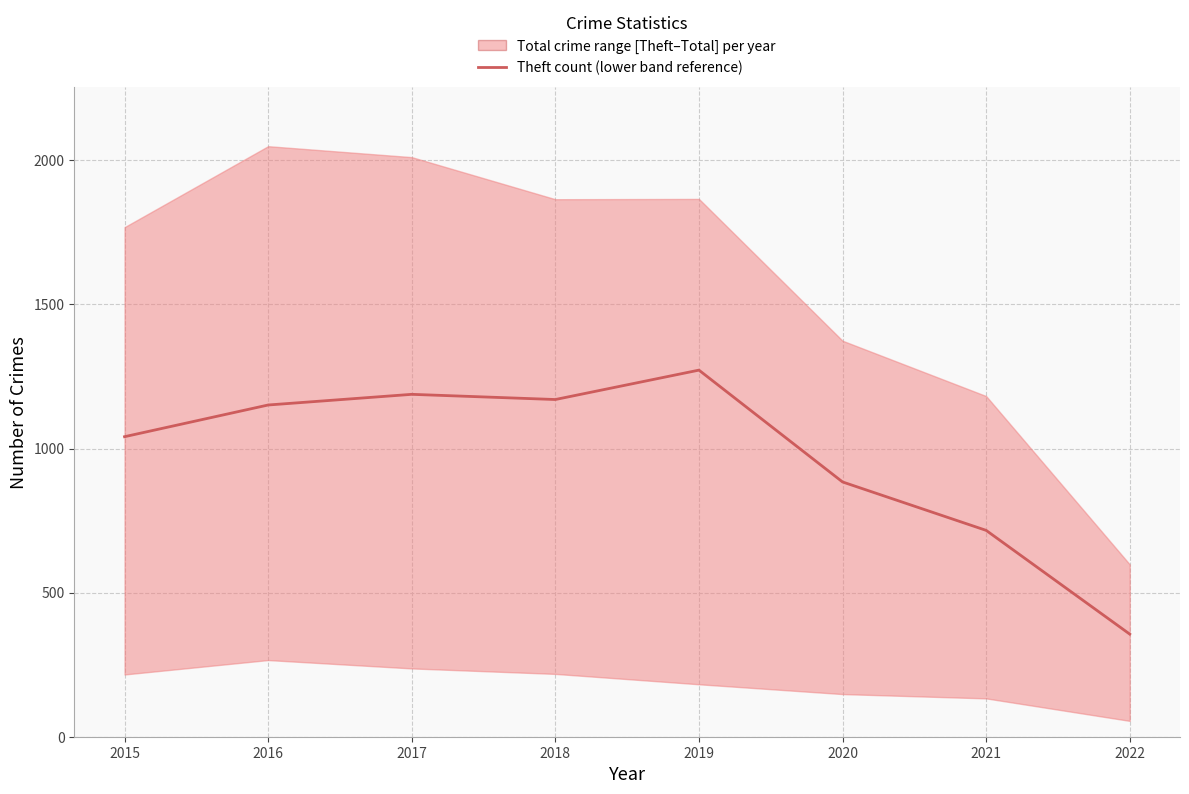

What is the value of the 2nd point from the left?

1151